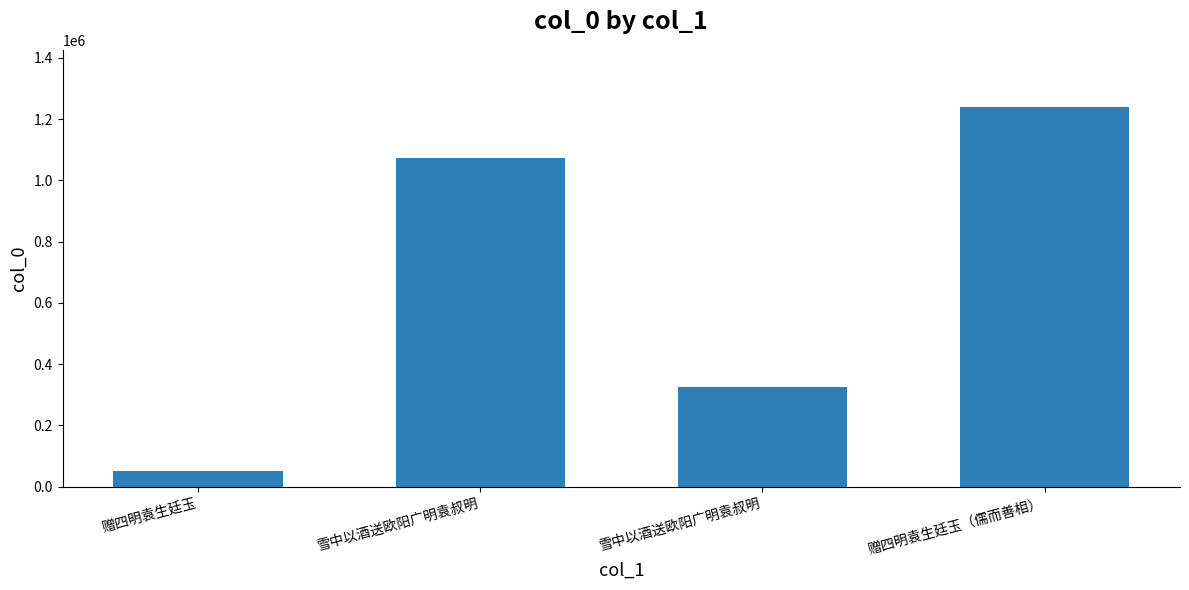

List the labels in order of value, smallest first.

赠四明袁生廷玉, 雪中以酒送欧阳广明袁叔明, 雪中以酒送欧阳广明袁叔明, 赠四明袁生廷玉（儒而善相）